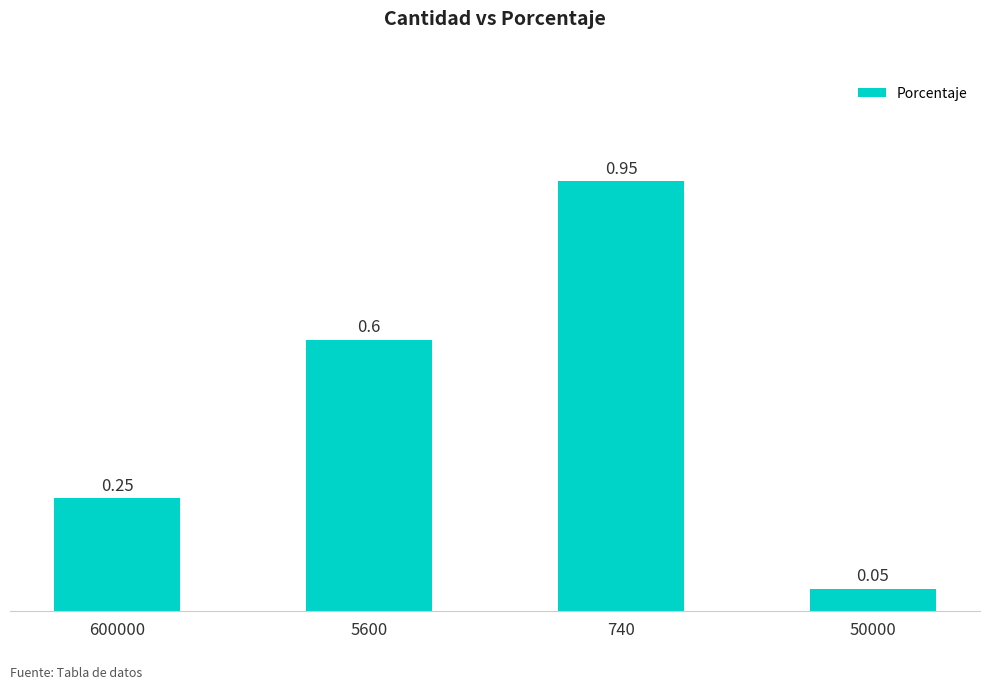

Between 740 and 50000, which is larger?

740